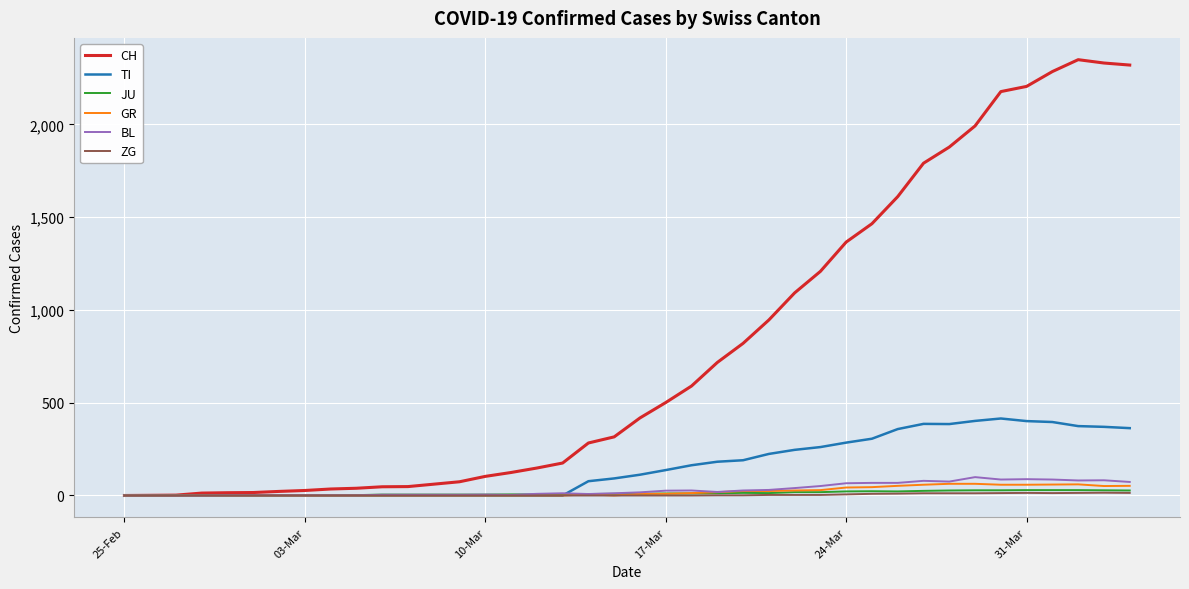

Which series has the widest spread of values?

CH